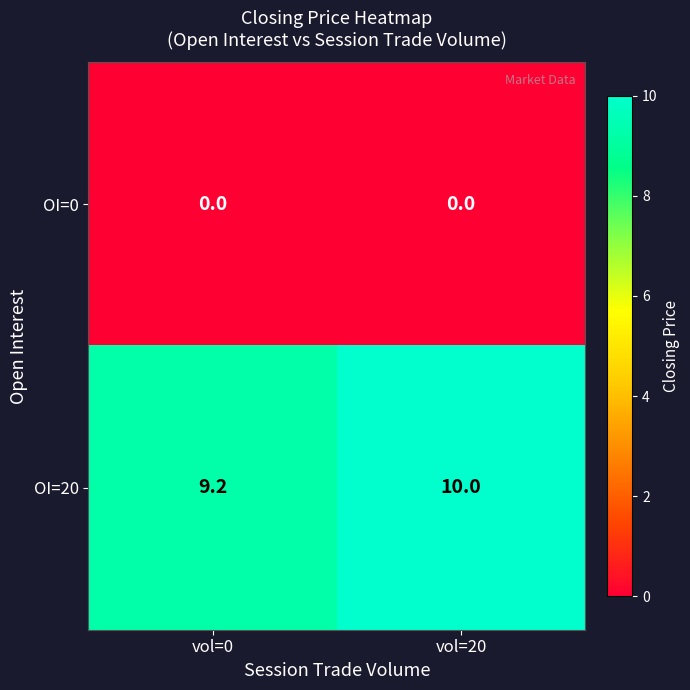

Which series has the largest range (max minus min)?

OI=20